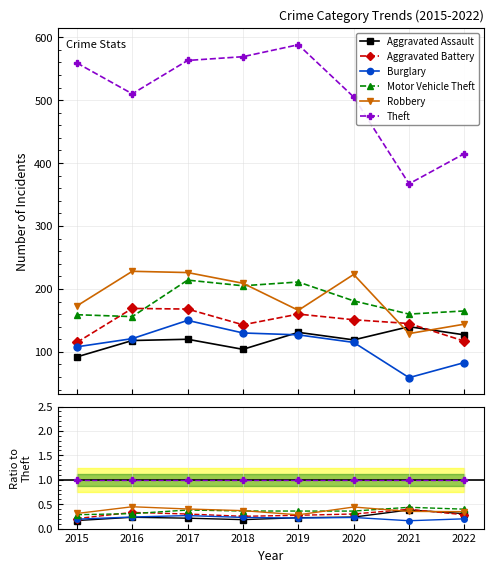

The value of Aggravated Battery at 2019 is 0.4. True or false?

False